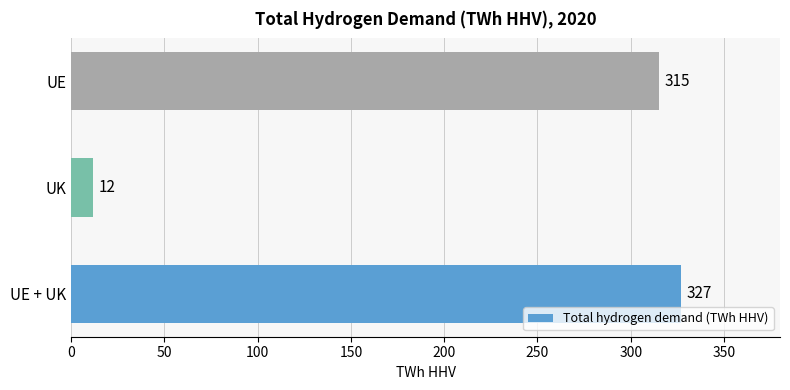

Does the chart contain stacked bars?

No